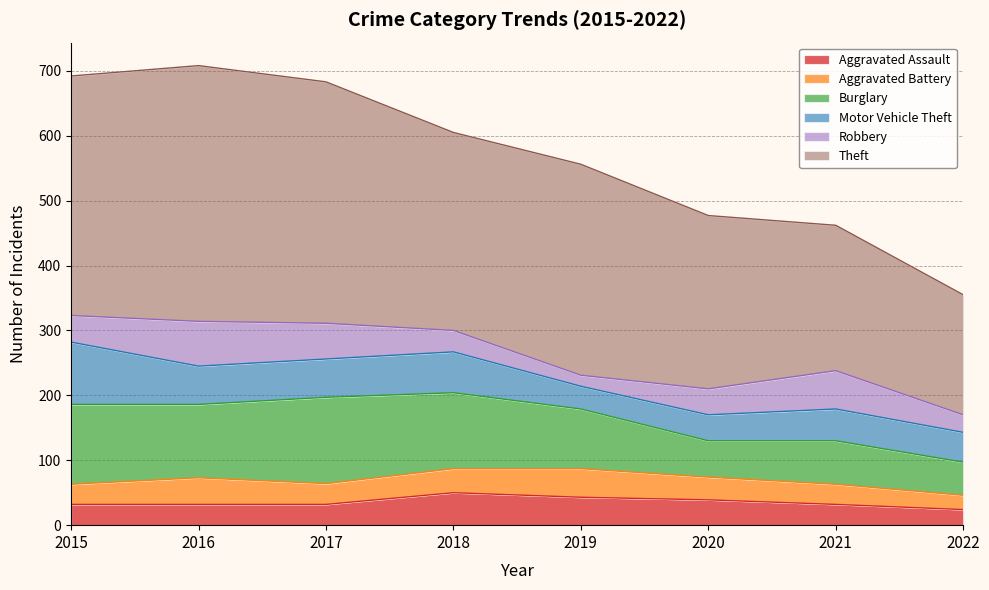

Does the chart have visible grid lines?

Yes